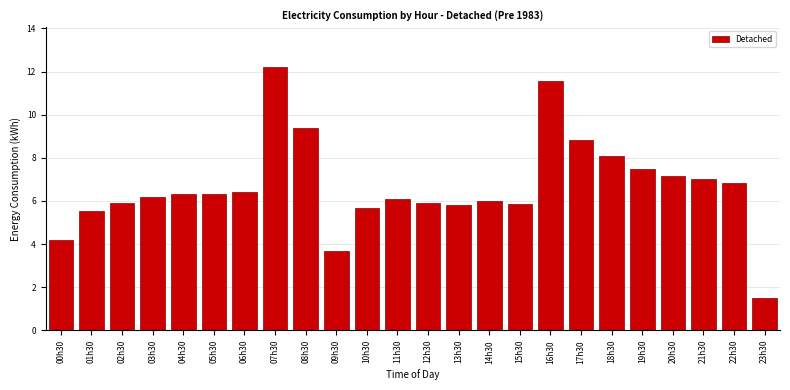

At which category does the chart reach its peak across all series?

07h30